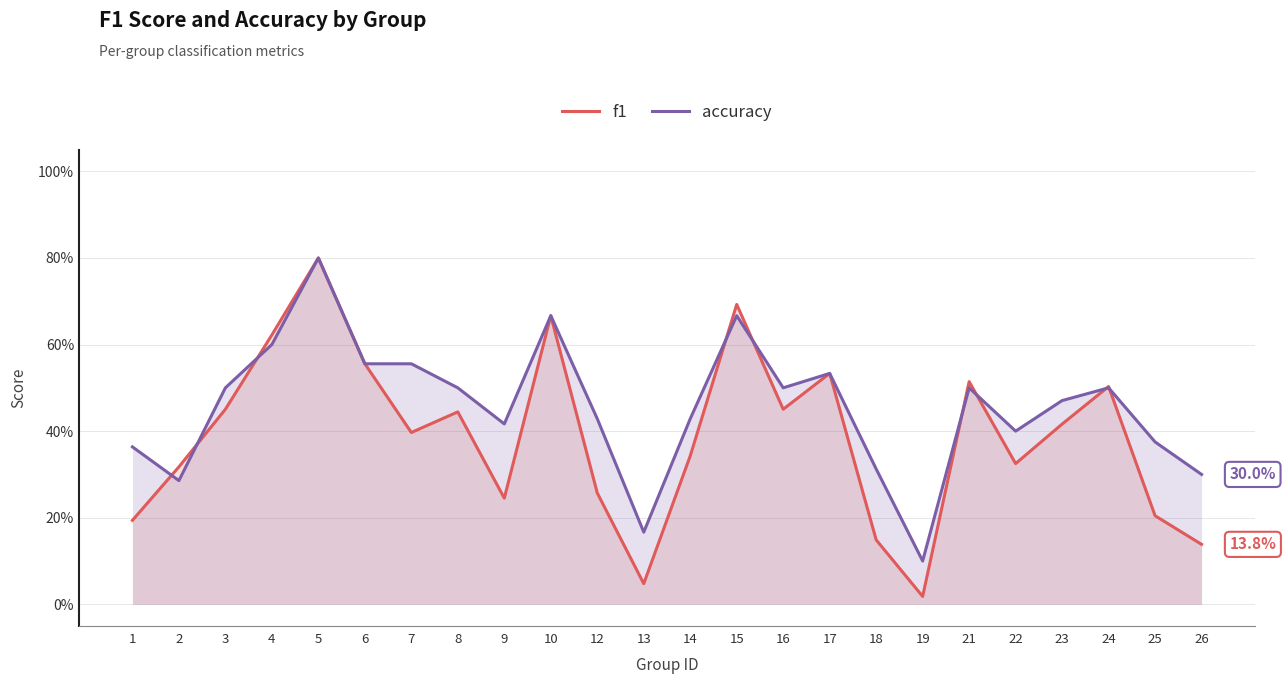

Which series has the largest total across all categories?

accuracy